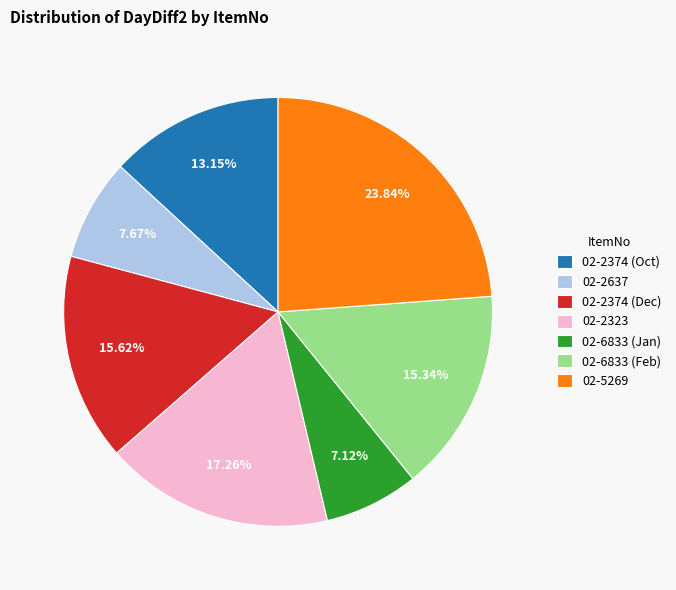

Is there any slice that represents more than half of the pie?

No